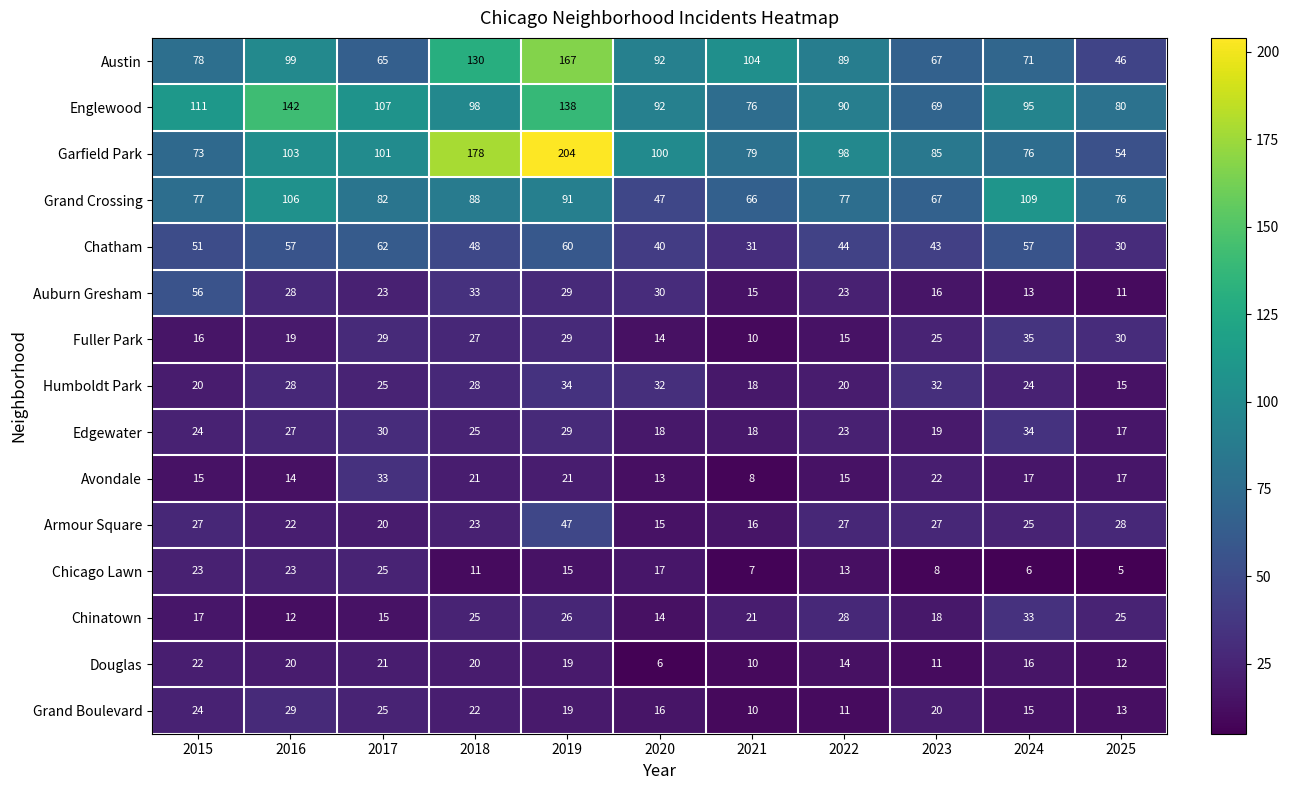

At which category does the chart reach its minimum across all series?

2025